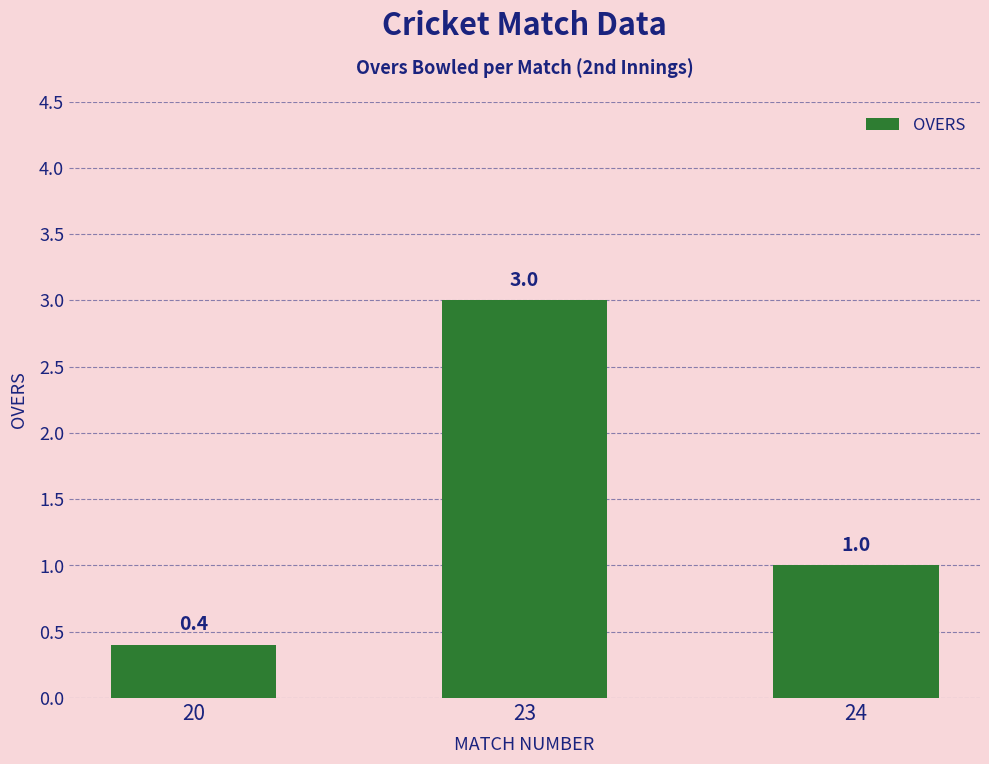

How many bars are there in total?

3